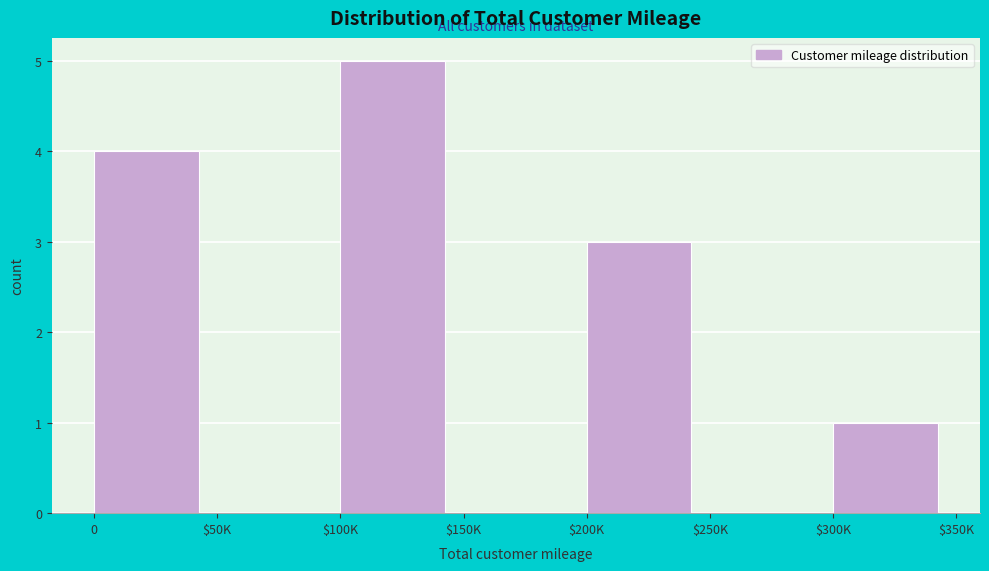

True or false: the data shows 0 at $150K.

True